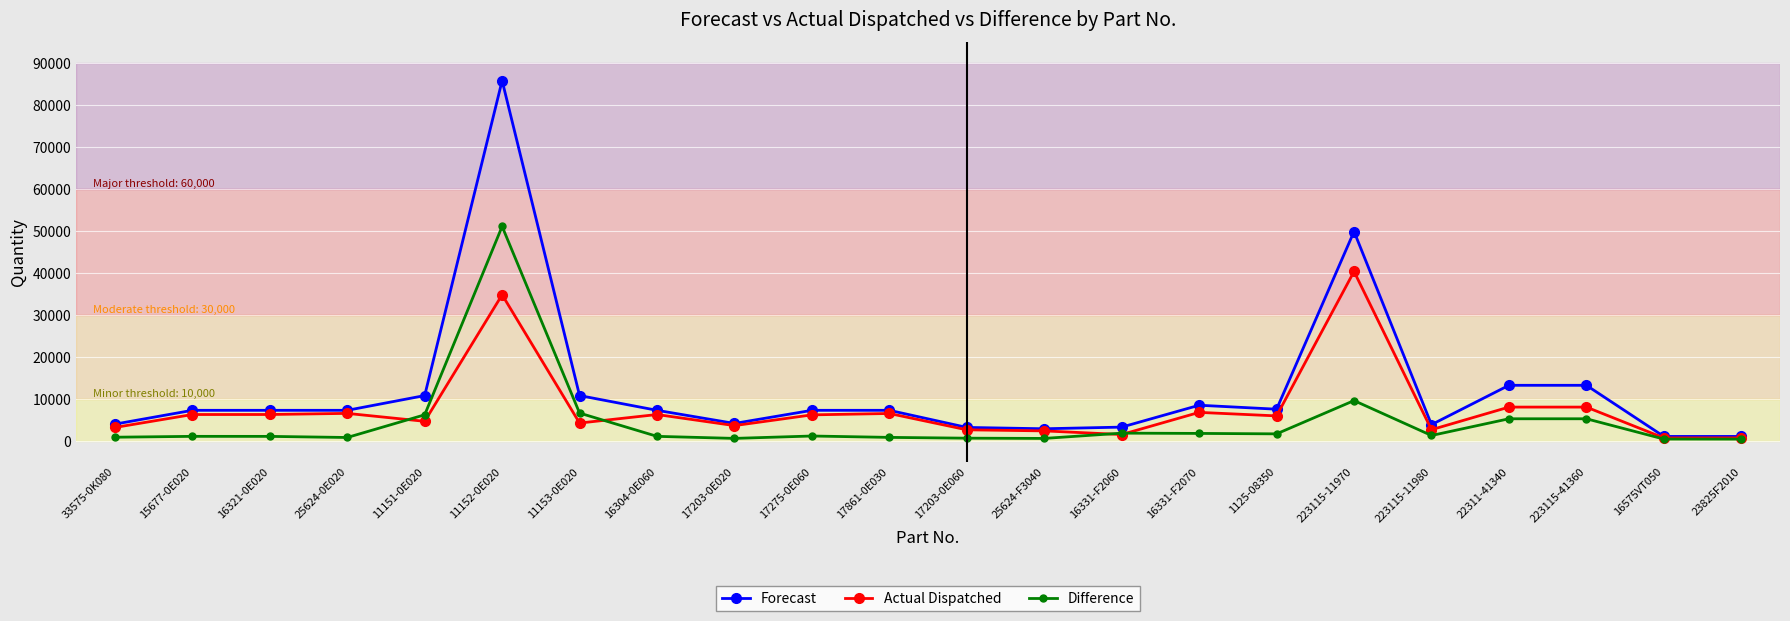

At which label is Difference closest to 25702?

223115-11970